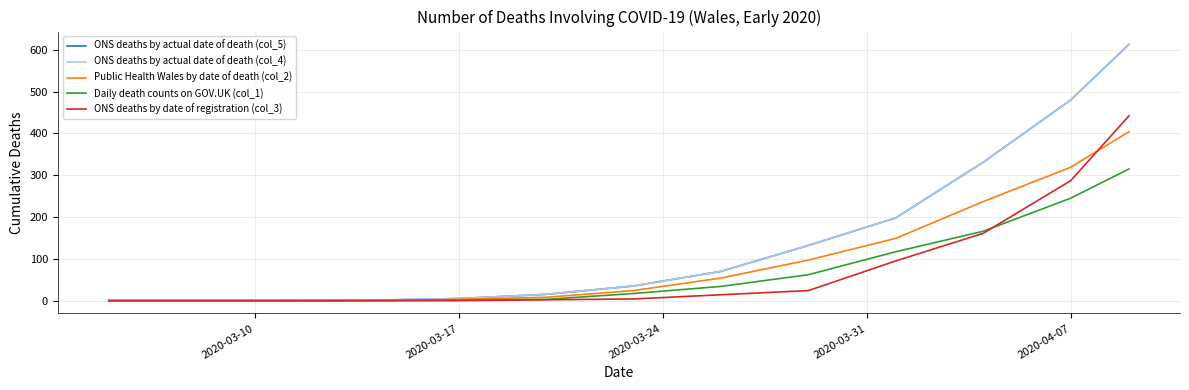

Does the chart have visible grid lines?

Yes